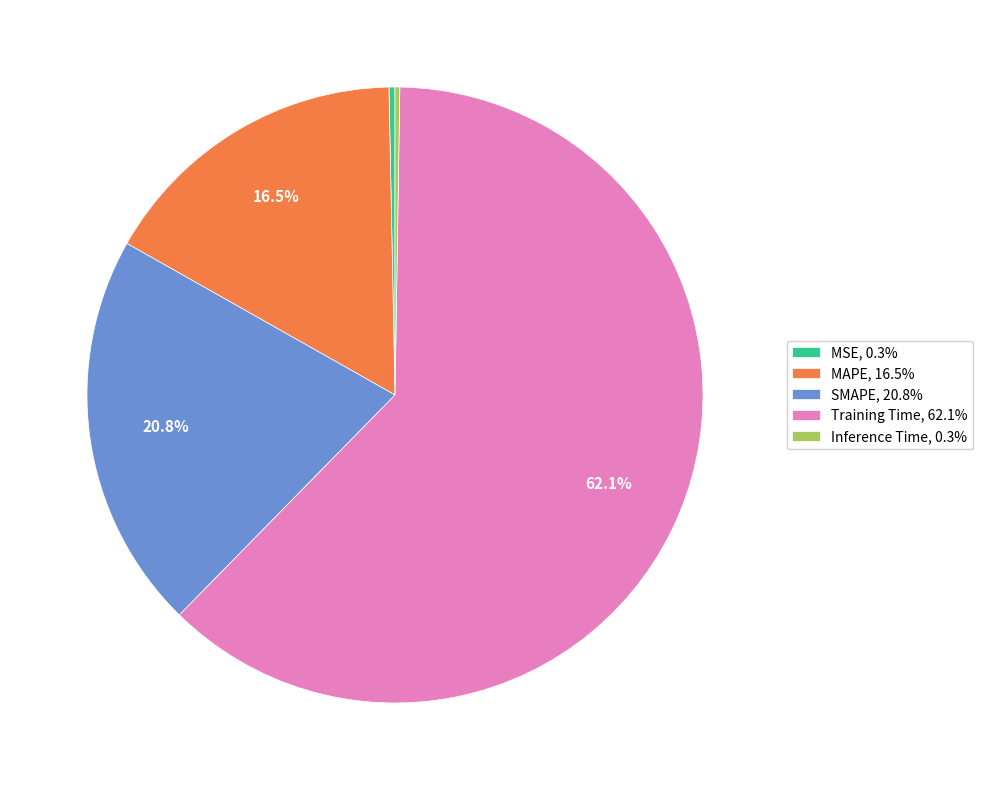

To the nearest percent, what is the difference between the largest and smallest slice percentages?

62%